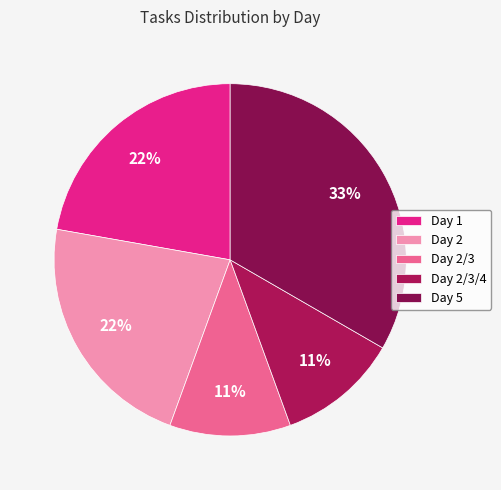

What percentage is the Day 5 slice, to the nearest percent?

33%